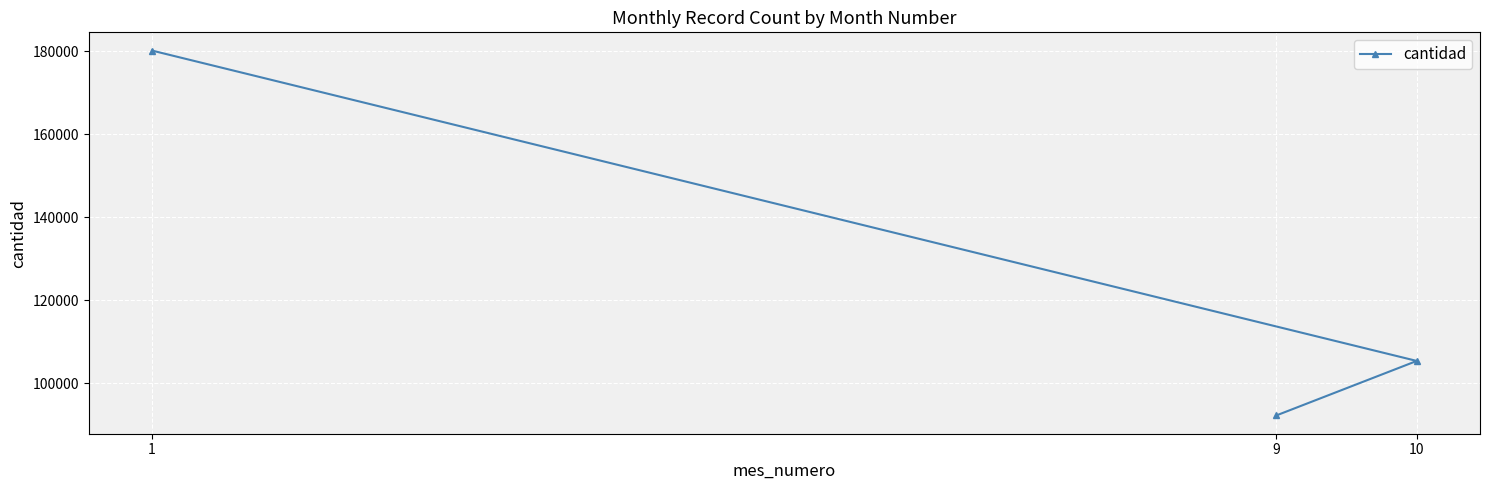

What is the ratio of the value at 10 to the value at 1?

0.6